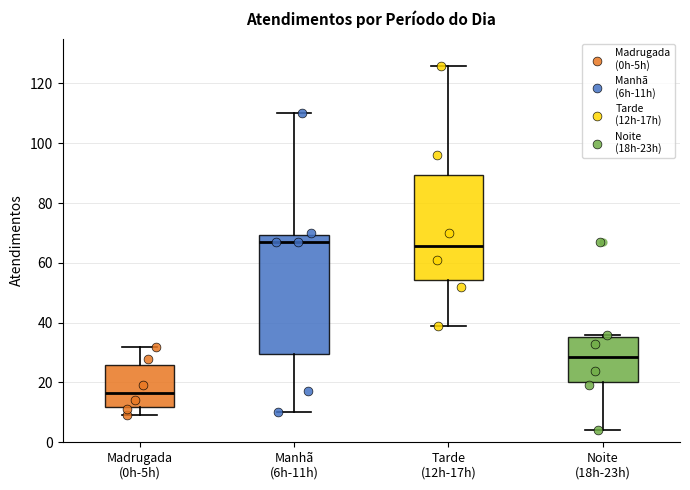

Reading left to right, read every box against the y-axis: the position of its median line, the range the box covers, and the ends of its whiskers. The values are not printed on the chart, so give them approximately, as read against the axis.

Madrugada (0h-5h): median 16, box 12 to 26, whiskers 10 to 32
Manhã (6h-11h): median 68, box 30 to 70, whiskers 10 to 110
Tarde (12h-17h): median 66, box 54 to 90, whiskers 40 to 126
Noite (18h-23h): median 28, box 20 to 36, whiskers 4 to 36 (just above the box's upper edge)